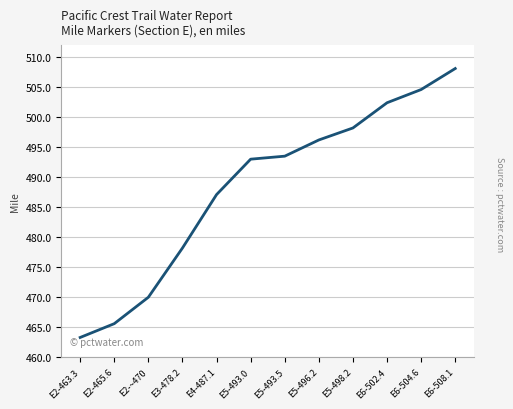

The value at E5-493.0 is 493.0. True or false?

True